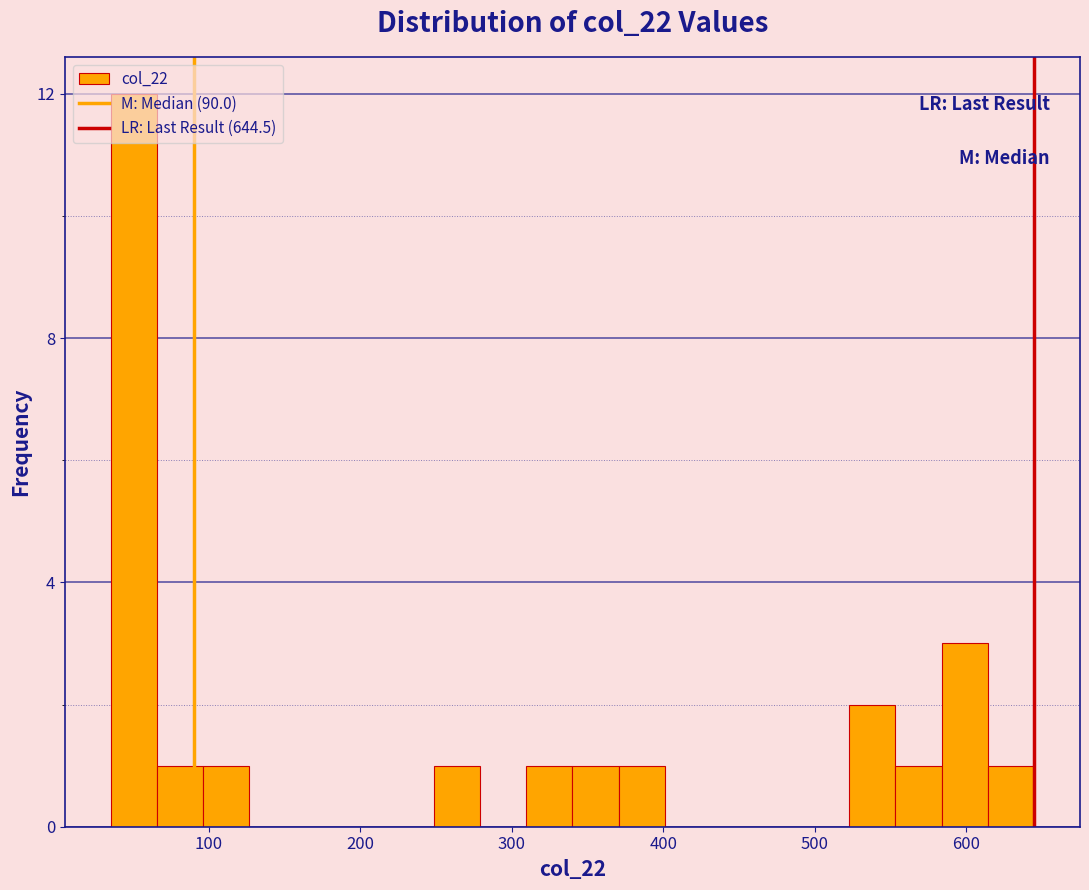

Read against the x-axis, roughly where is the centre of the tallest bar?

50